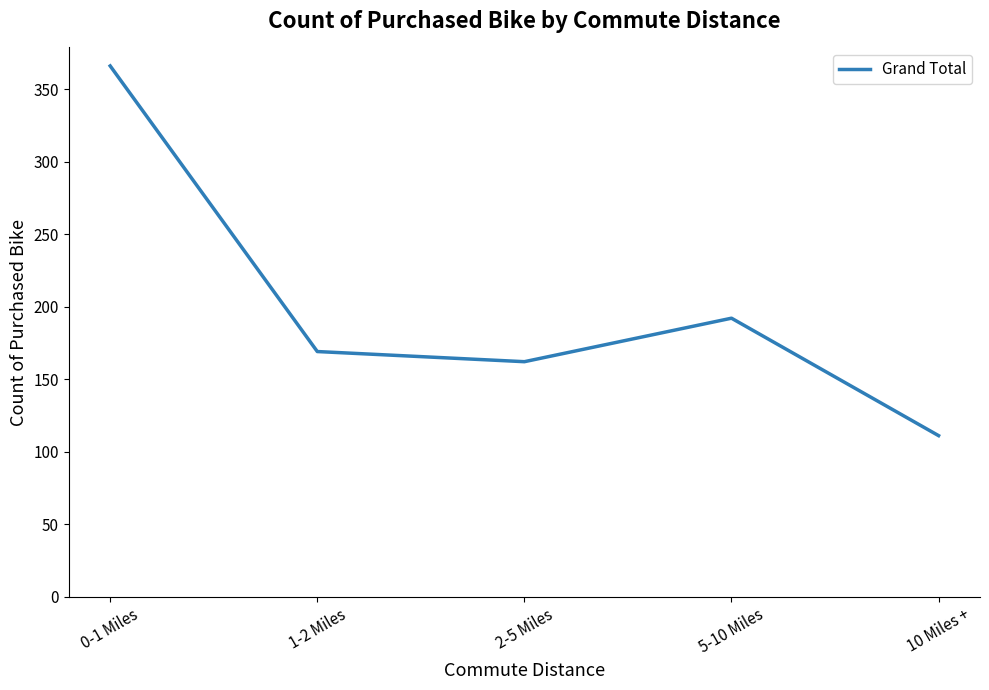

Where is the data nearest to the value 238?

5-10 Miles